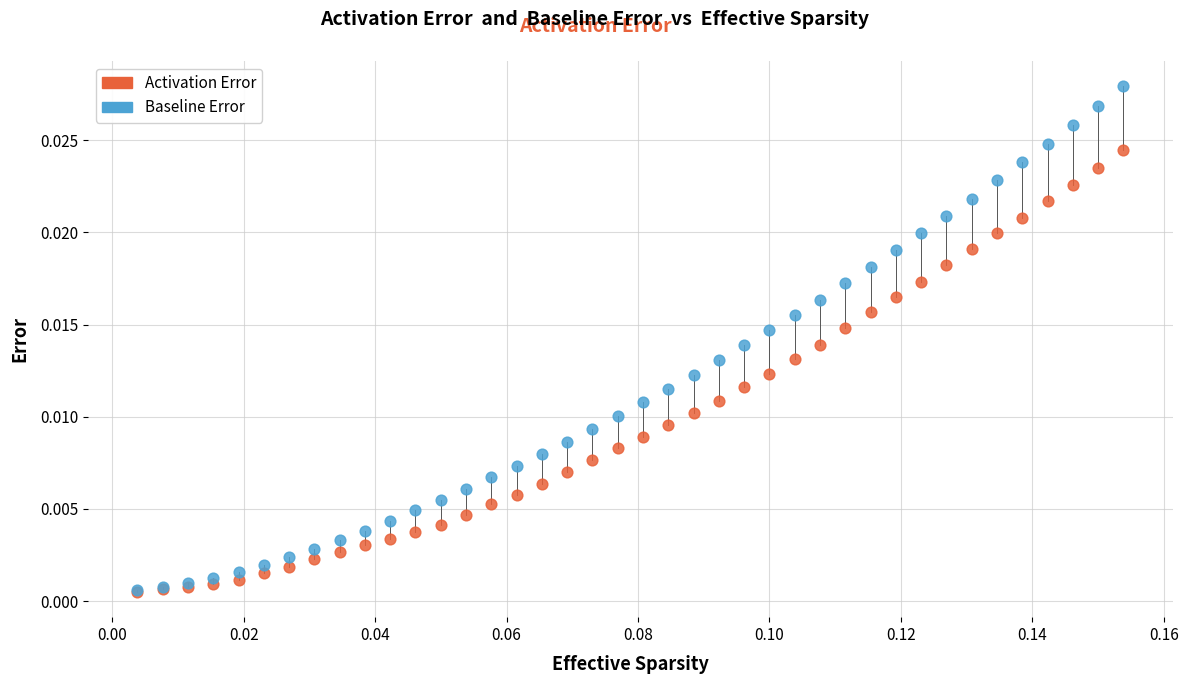

What are all the series names shown in the legend?

Activation Error, Baseline Error